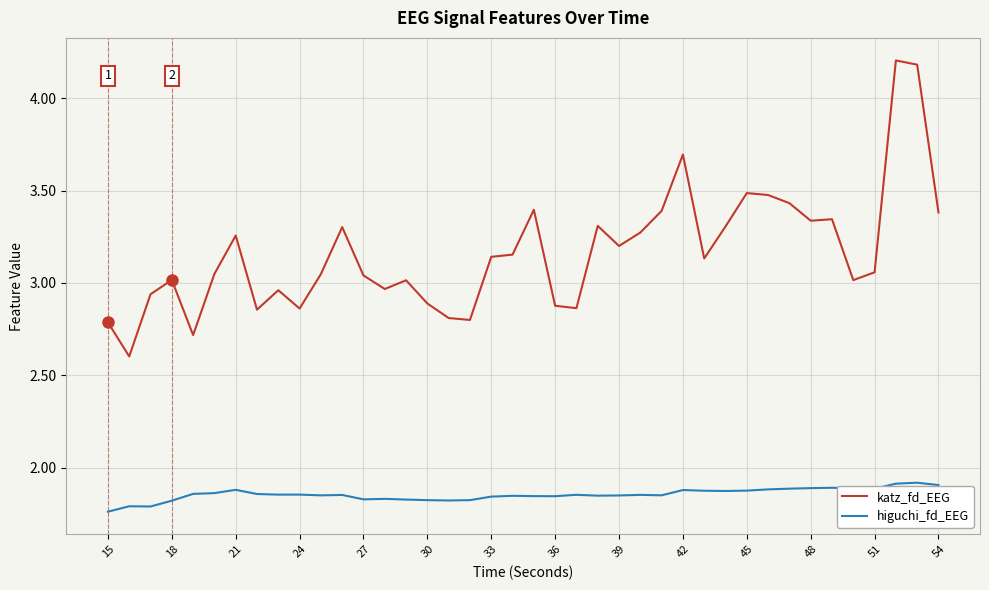

Which series has the largest total across all categories?

katz_fd_EEG